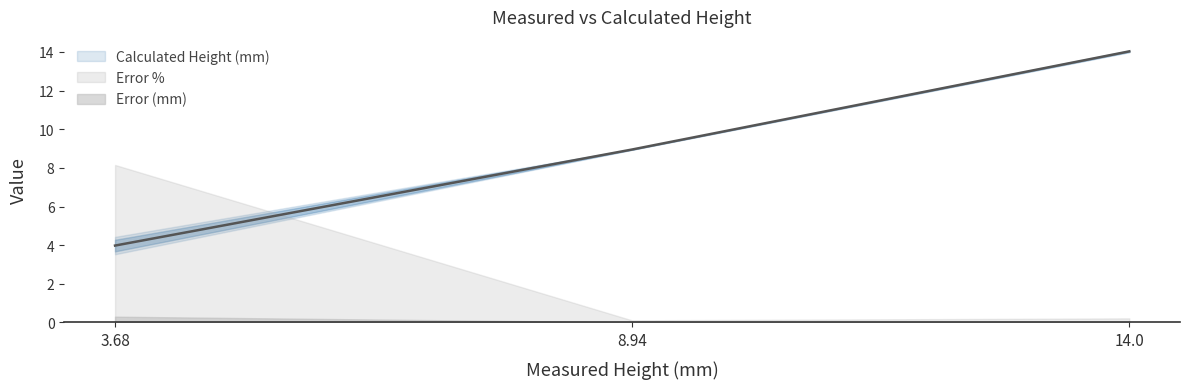

What is the sum of all Calculated Height (mm) values?

27.0